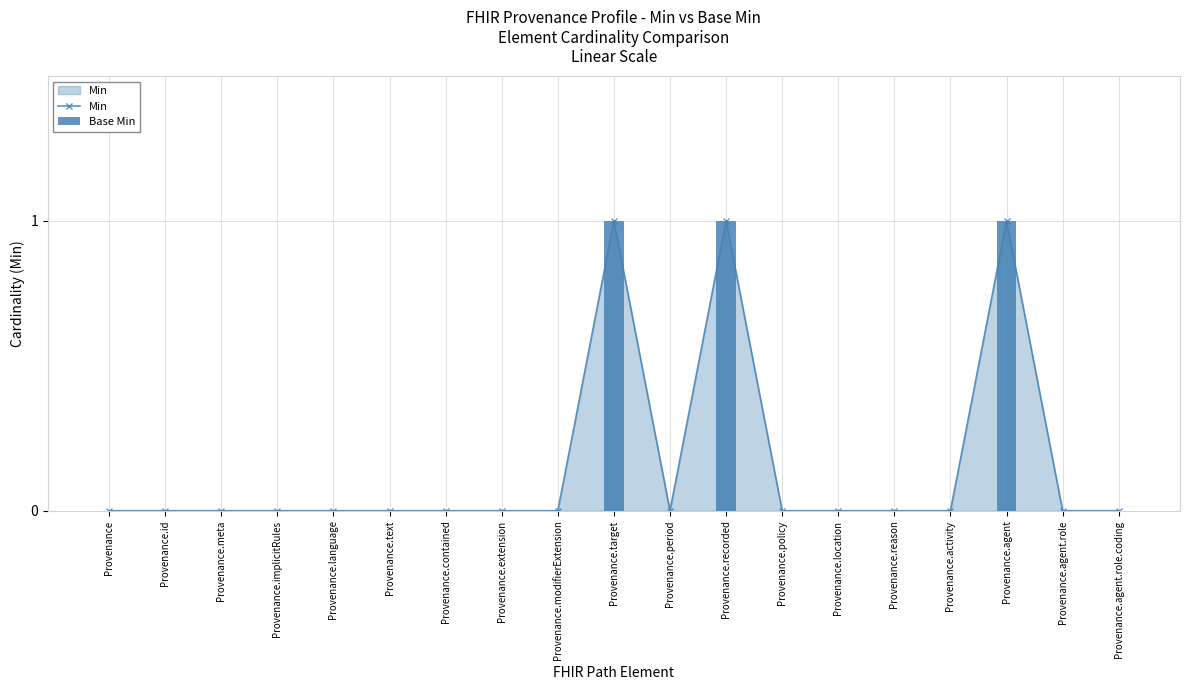

What is the label of the 19th bar from the right?

Provenance